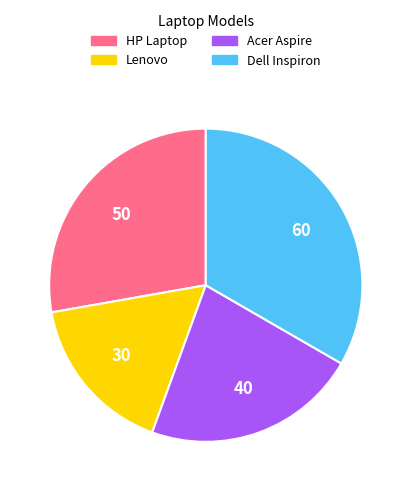

Rank the categories by value from lowest to highest.

Lenovo, Acer Aspire, HP Laptop, Dell Inspiron